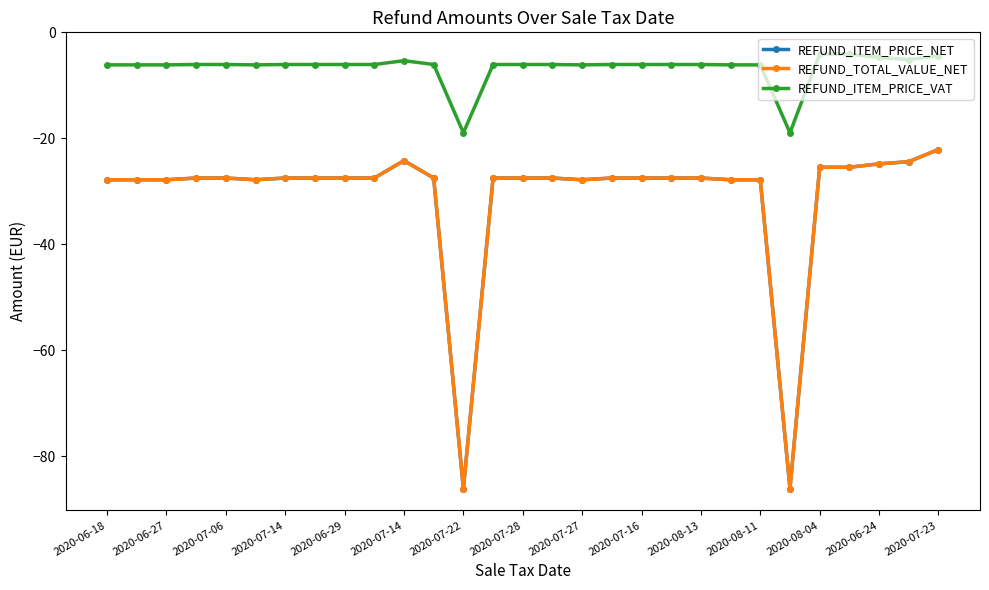

What is the difference between the second highest and second lowest values in the REFUND_ITEM_PRICE_NET series?

61.9